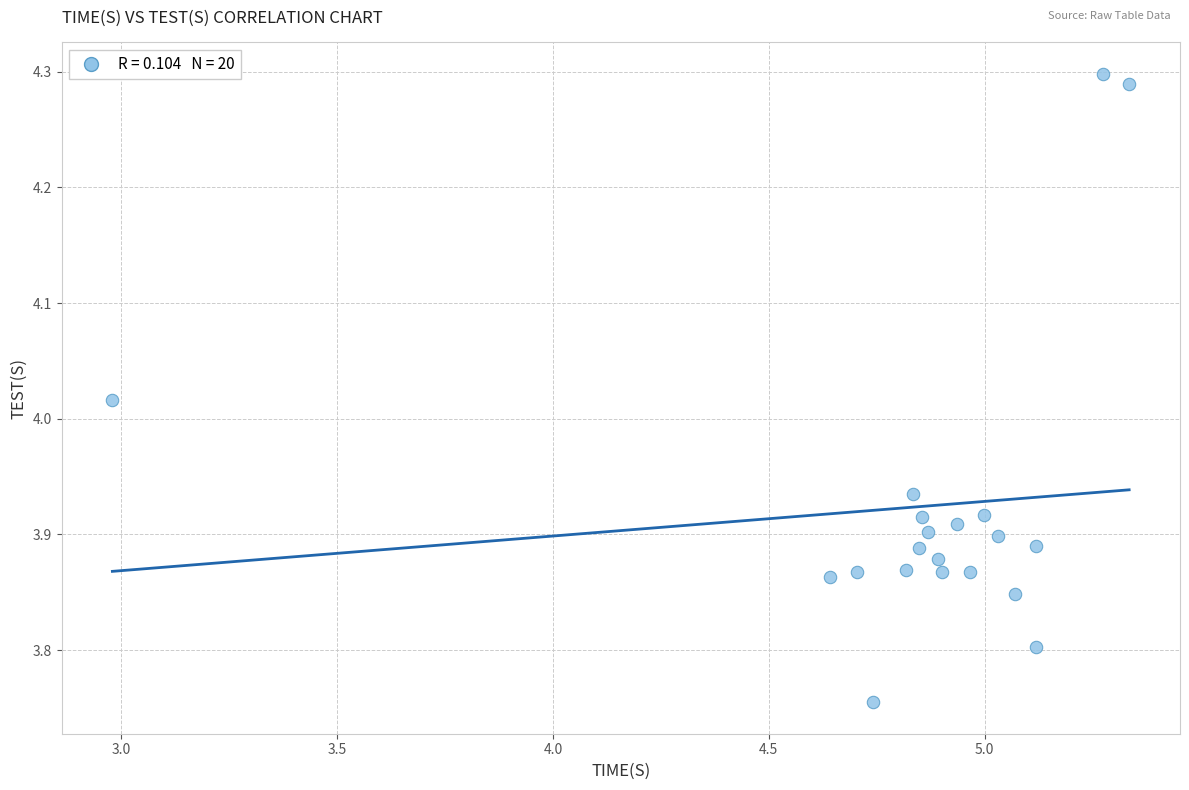

What is the range of Y values (max minus min)?

0.5